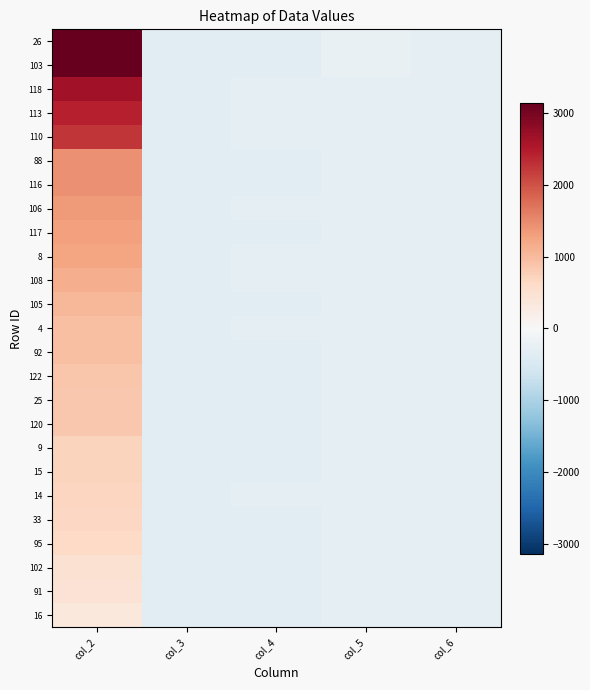

Count the number of categories in the chart.

5